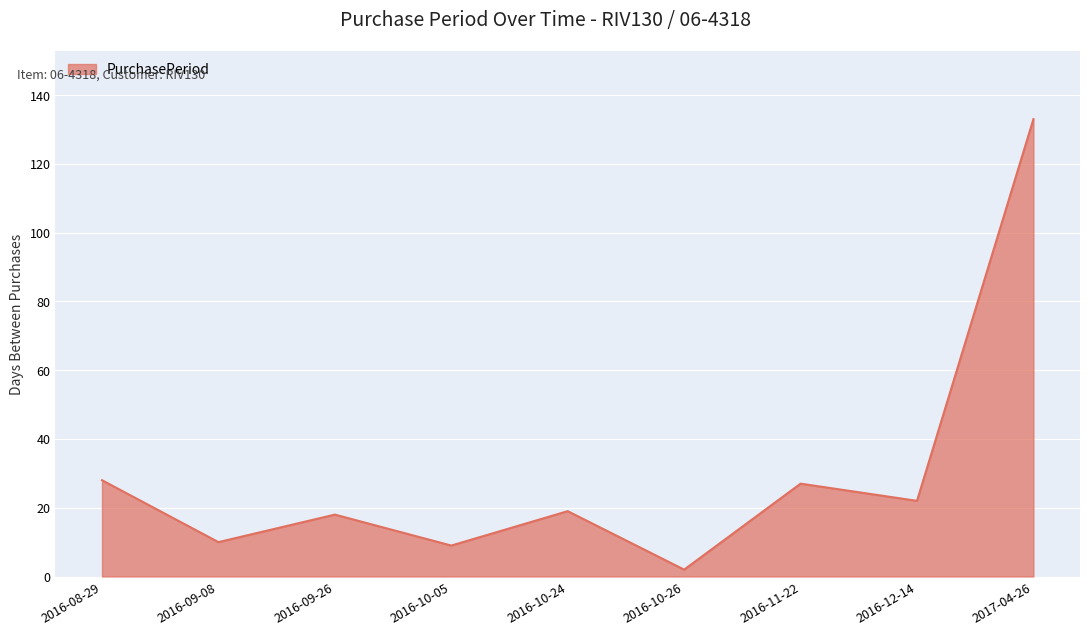

Which category has the lowest value across all series?

2016-10-26